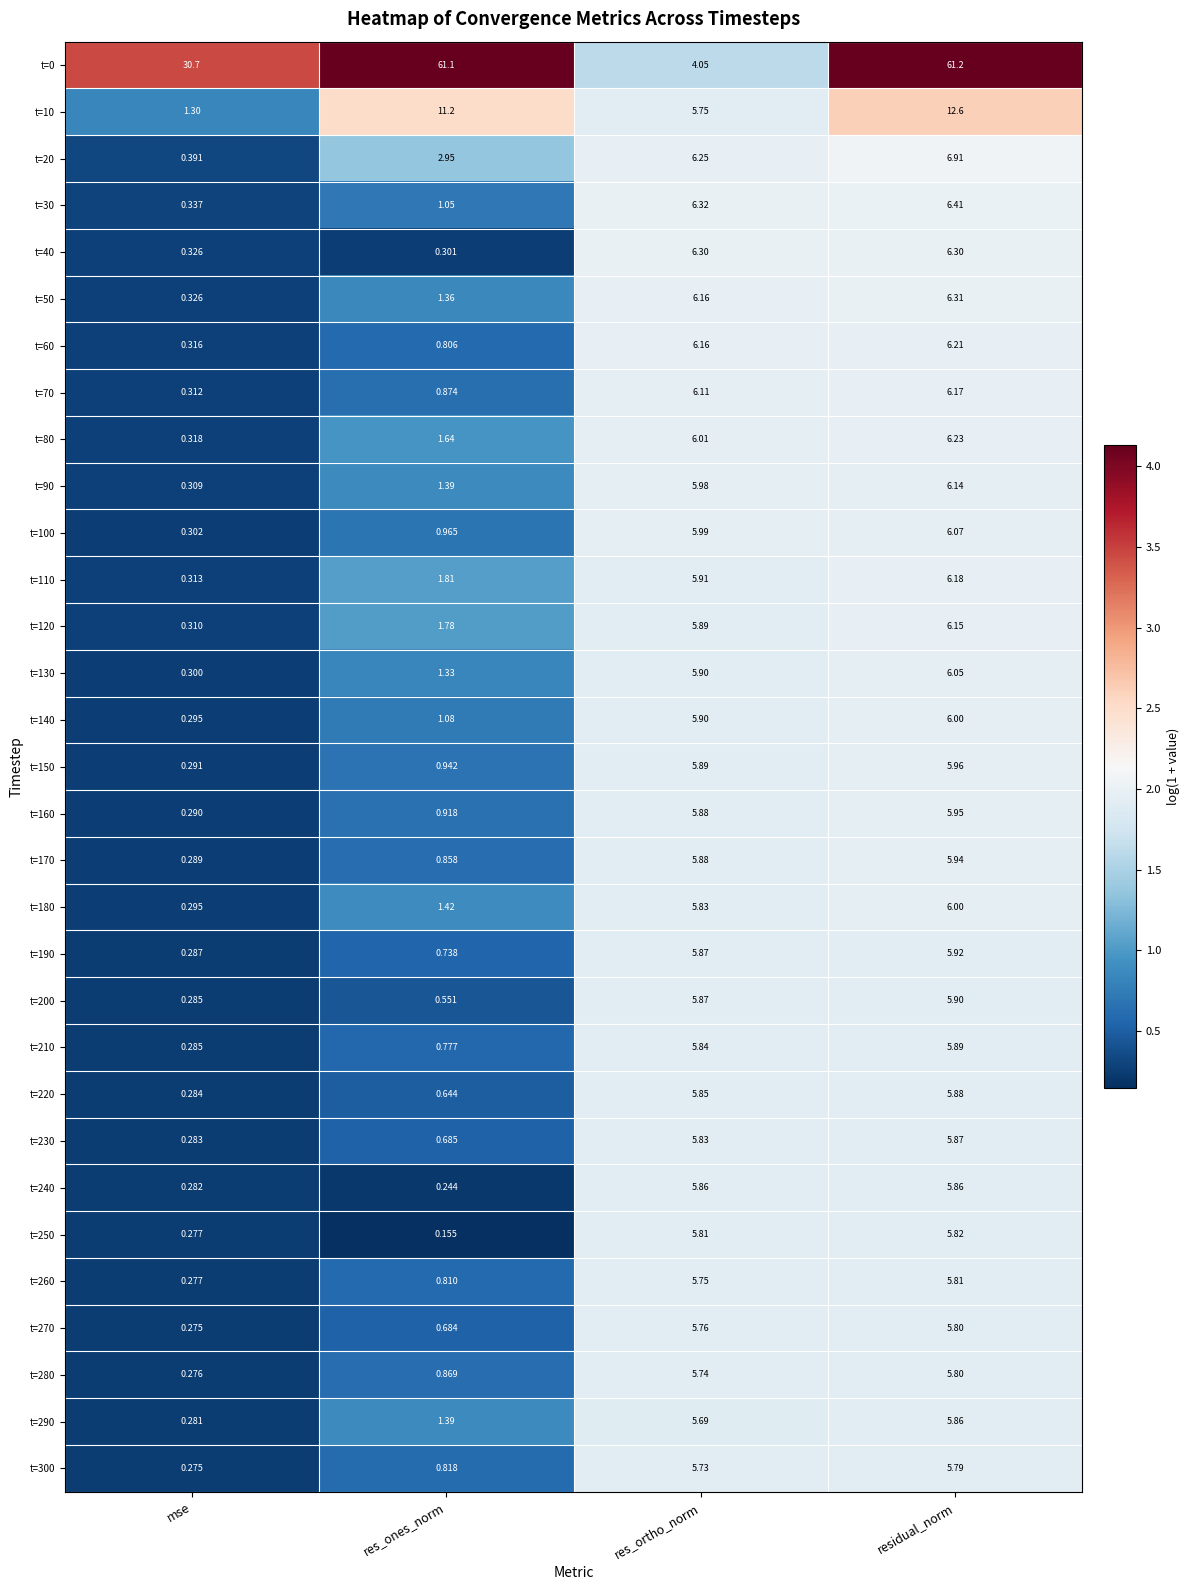

What is the total value across all series at residual_norm?

249.0